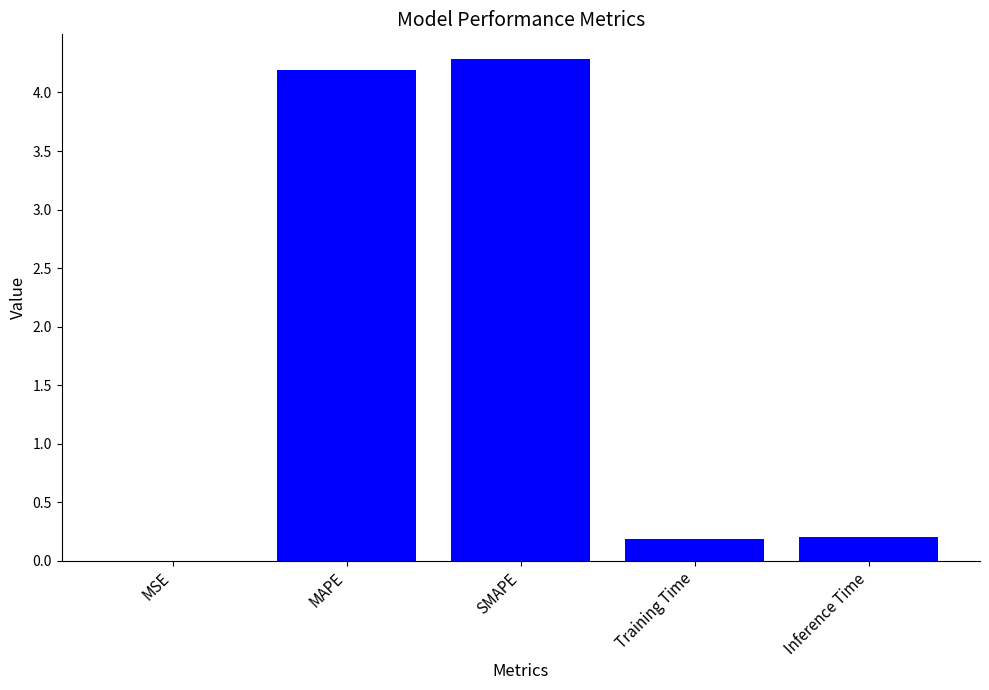

Are the bars horizontal?

No